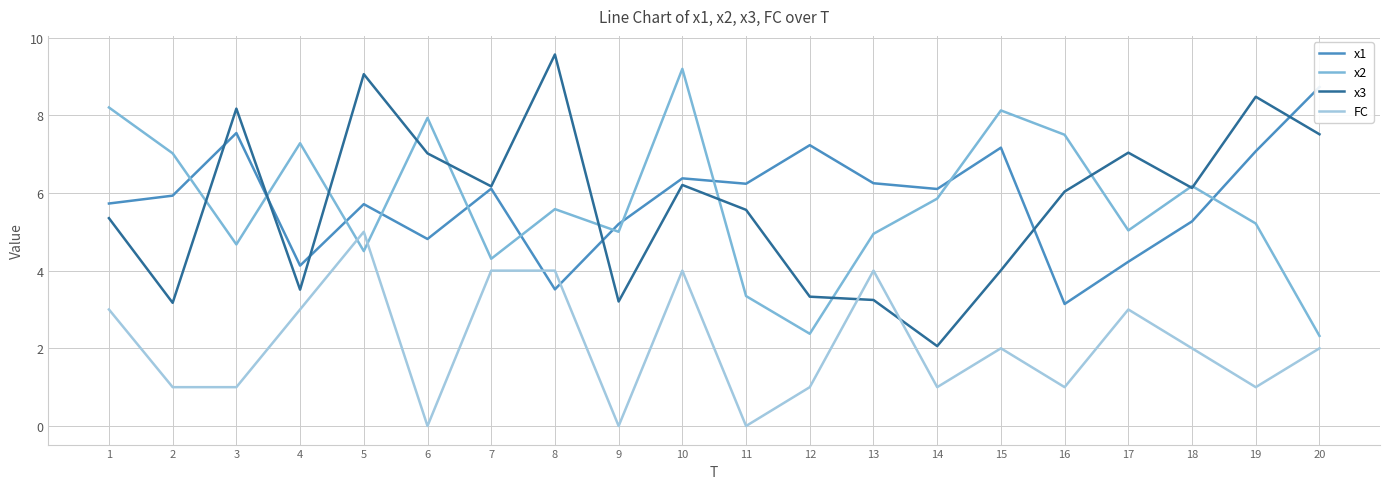

The value of FC at 1 is 3.0. True or false?

True